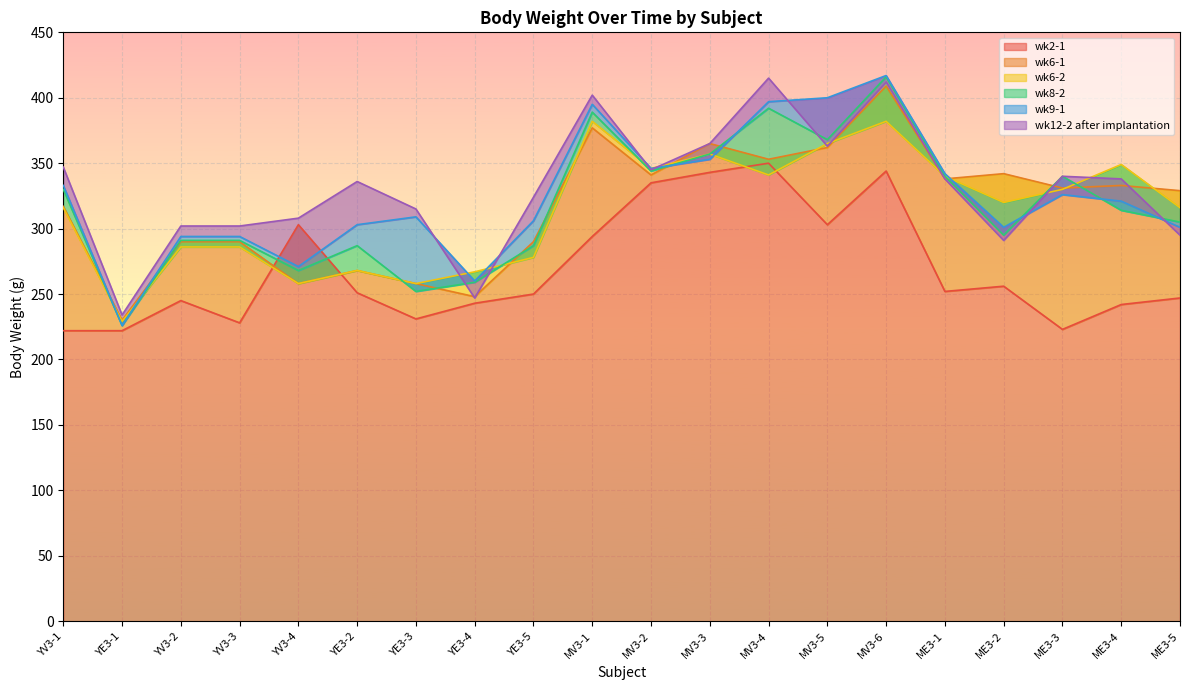

The wk6-1 series shows 341 at MV3-2. True or false?

True